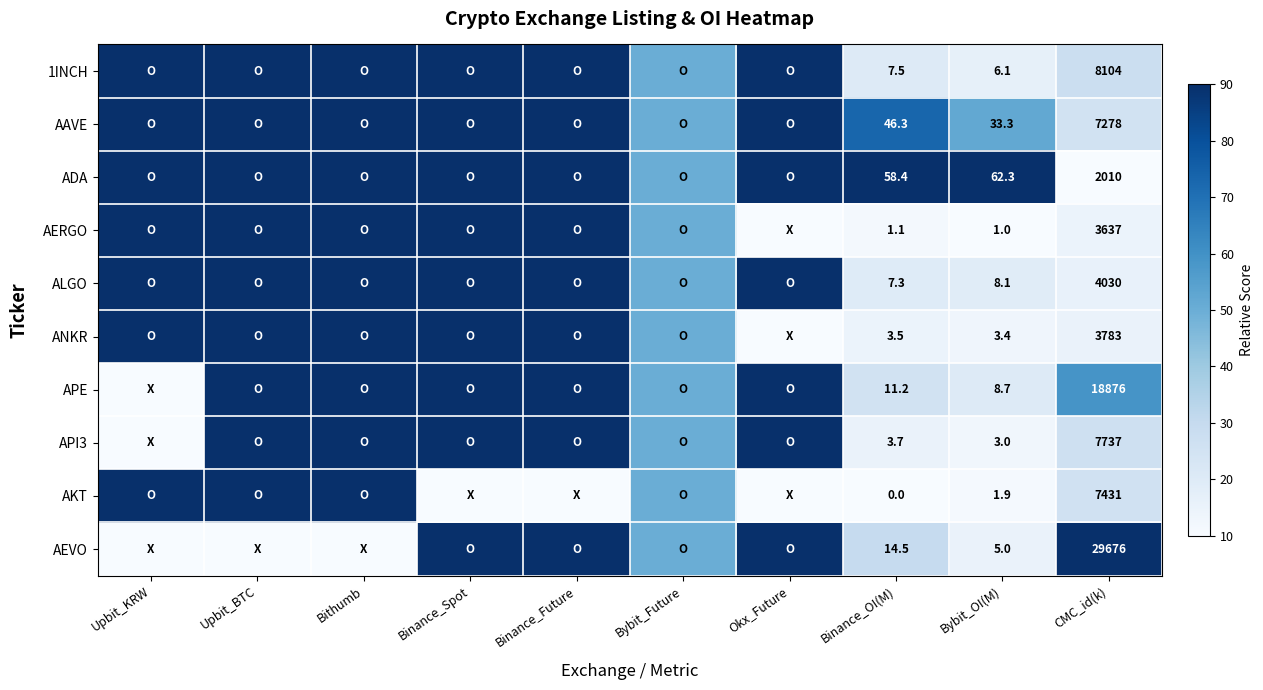

Rank the series at Binance_OI(M) from lowest to highest value.

AKT, AERGO, ANKR, API3, ALGO, 1INCH, APE, AEVO, AAVE, ADA